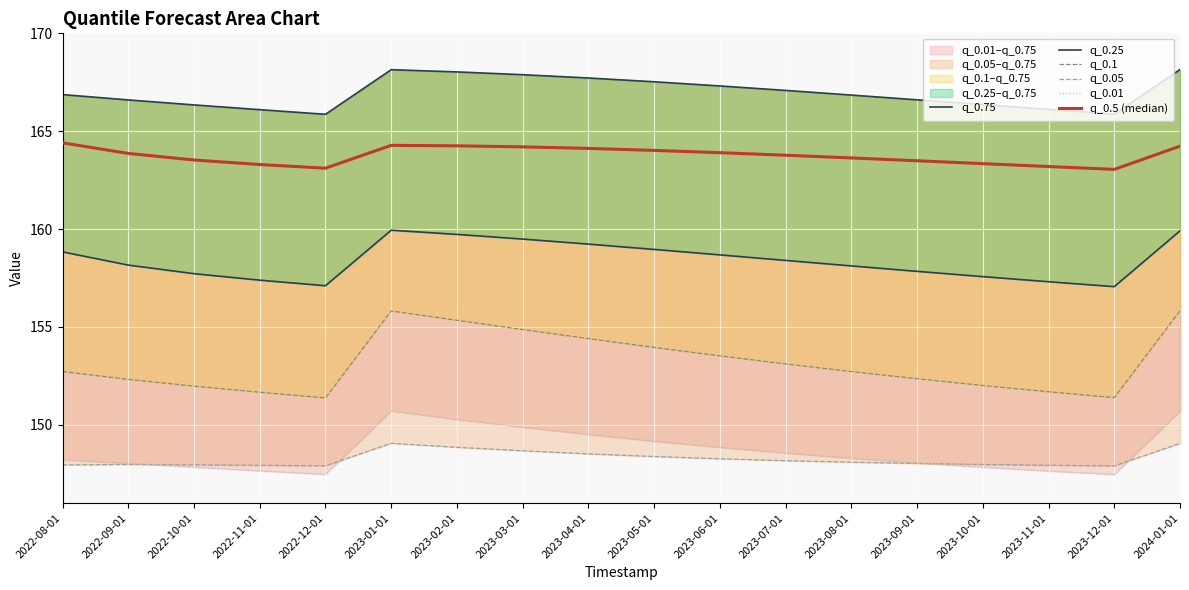

What position from the right is 2024-01-01?

1